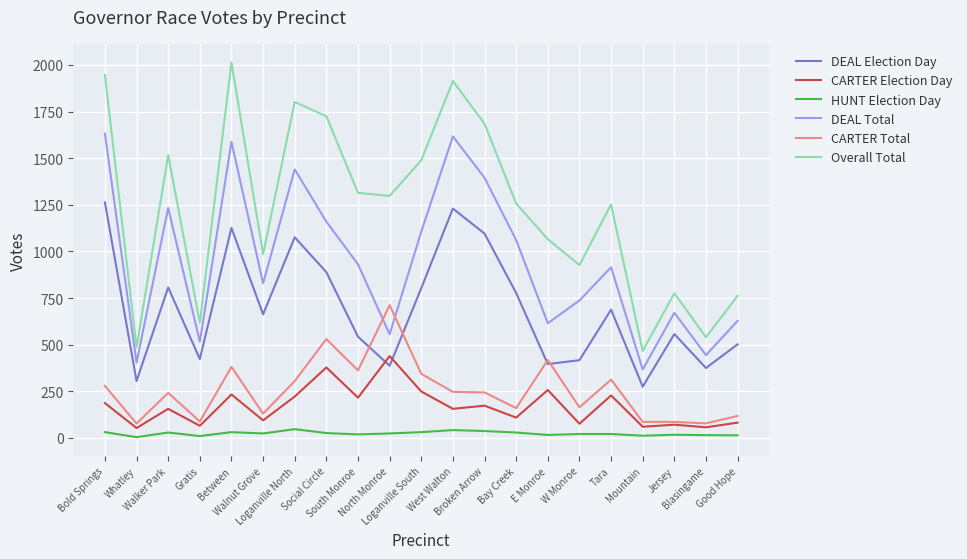

What is the total value across all series at Bay Creek?

3393